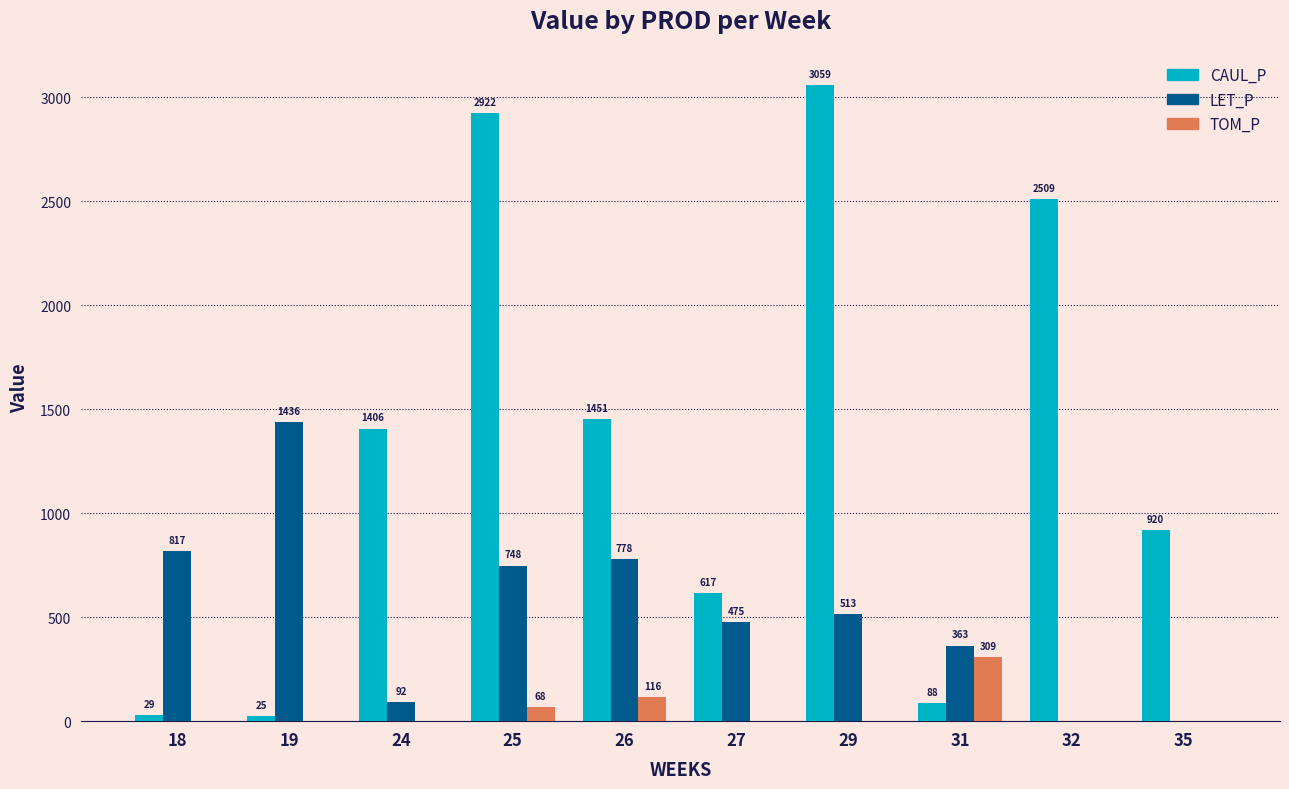

The value of LET_P at 19 is 1436.4. True or false?

True